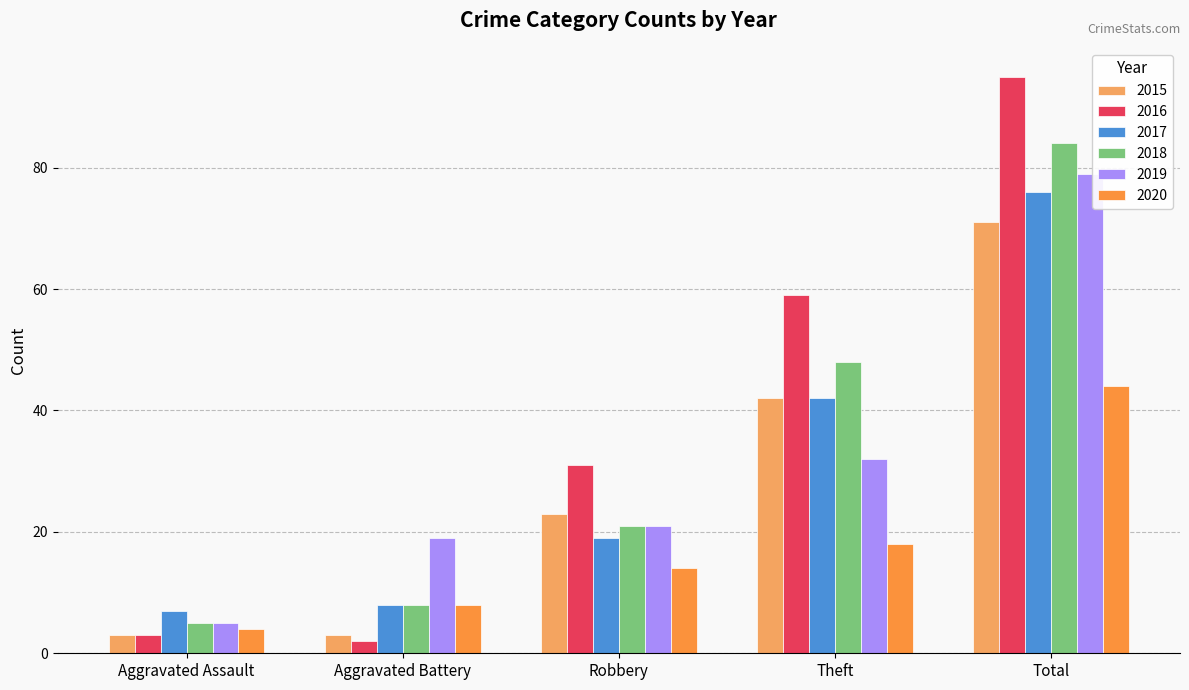

What is the label of the 3rd bar from the left?

Robbery